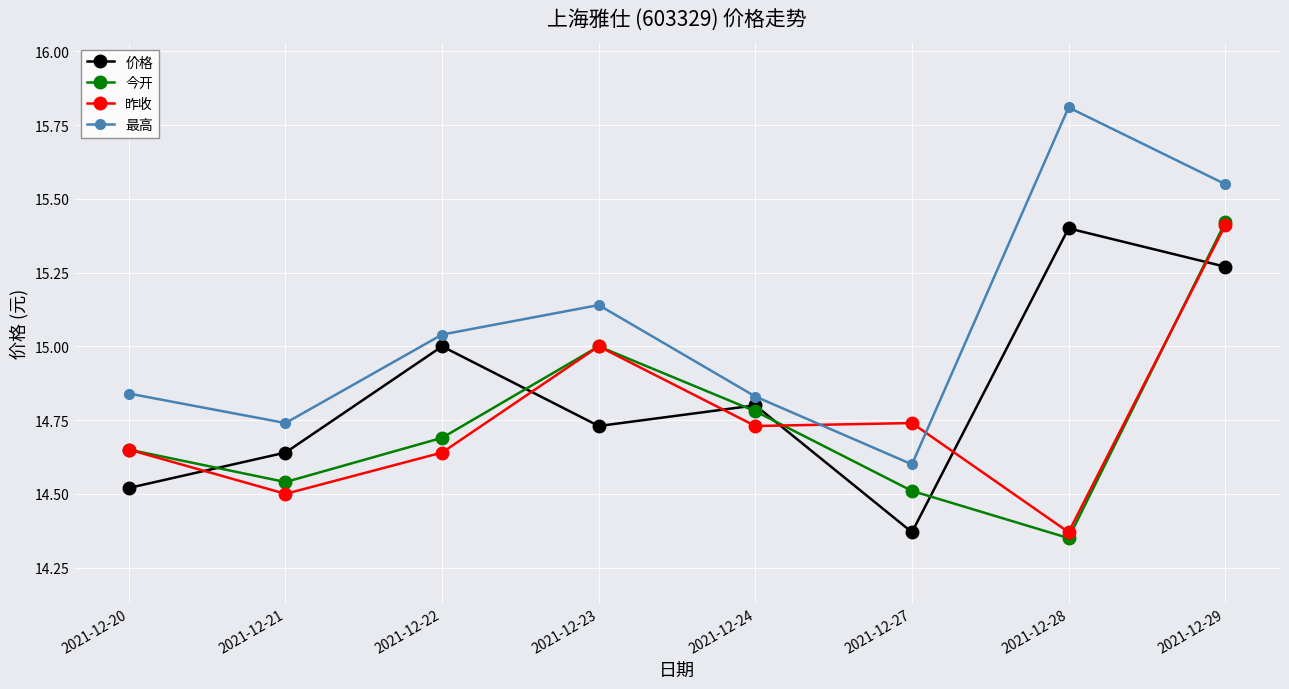

How many lines are shown in the chart?

4